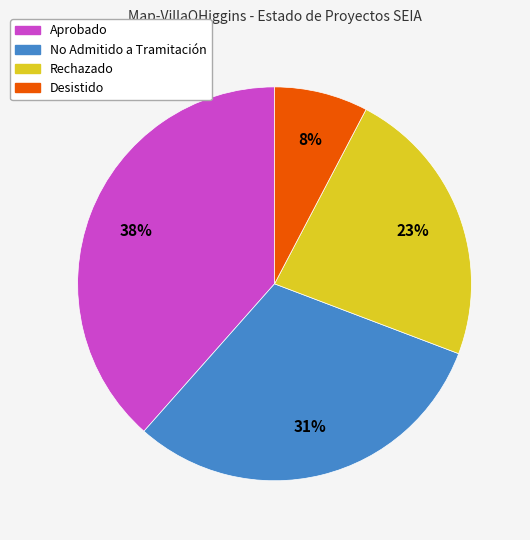

To the nearest percent, what is the average slice percentage?

25%